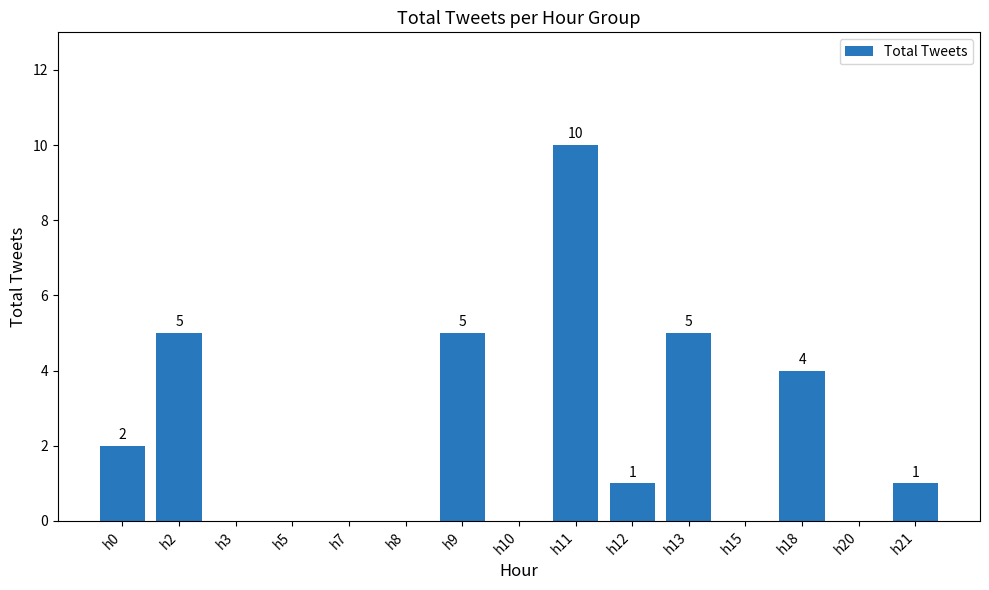

Which has a higher value, h11 or h3?

h11